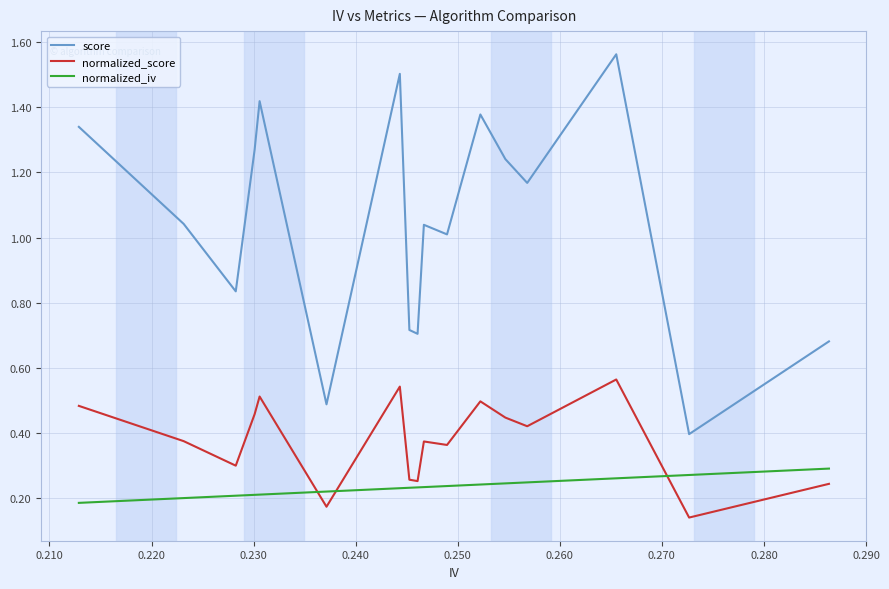

Rank the series by their average value, from highest to lowest.

score, normalized_score, normalized_iv